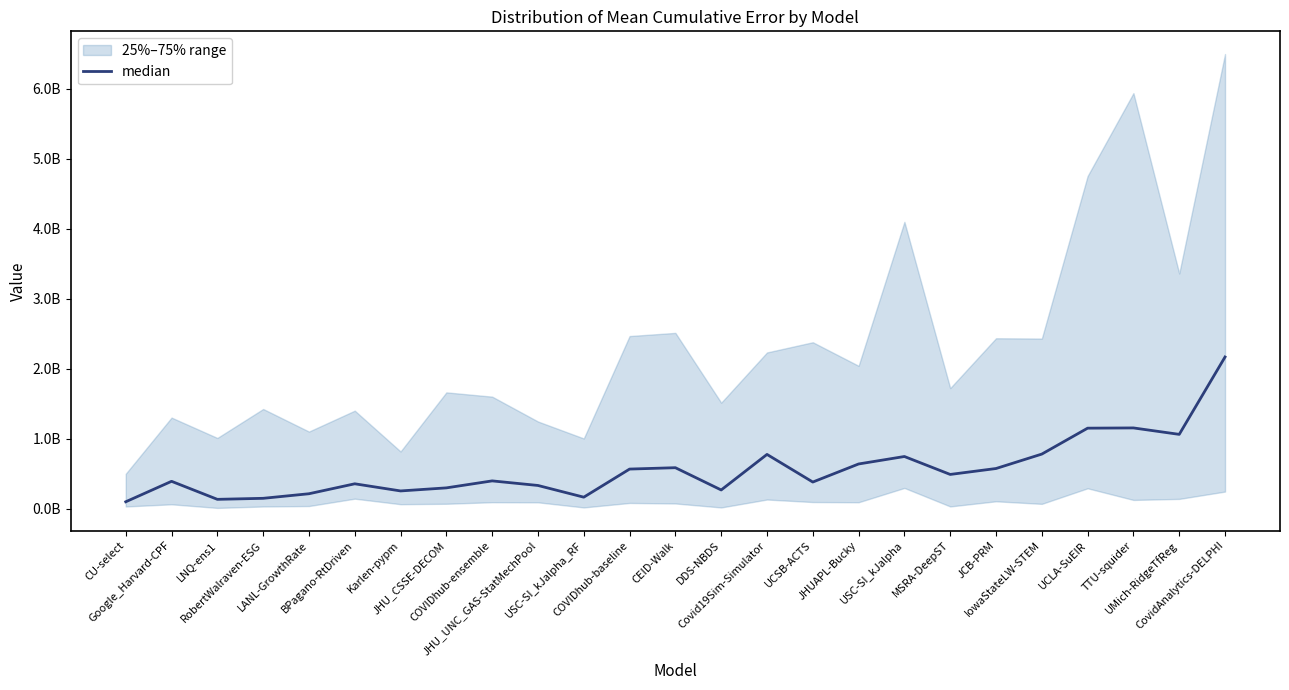

Is it true that the value at BPagano-RtDriven is 354233805.2?

True